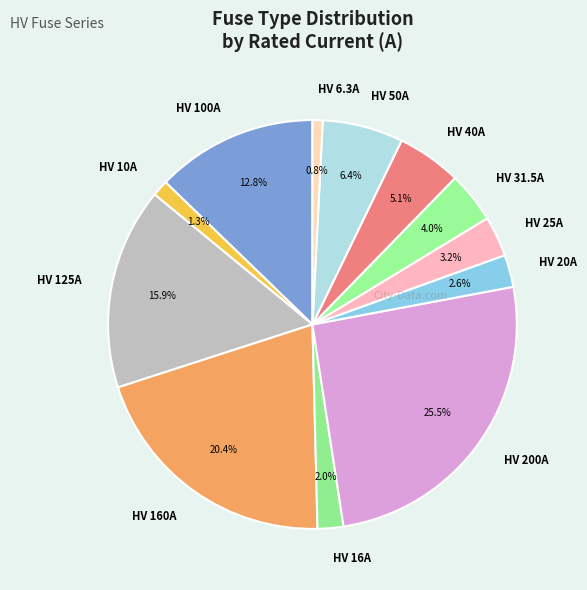

To the nearest percent, what is the average slice percentage?

8%